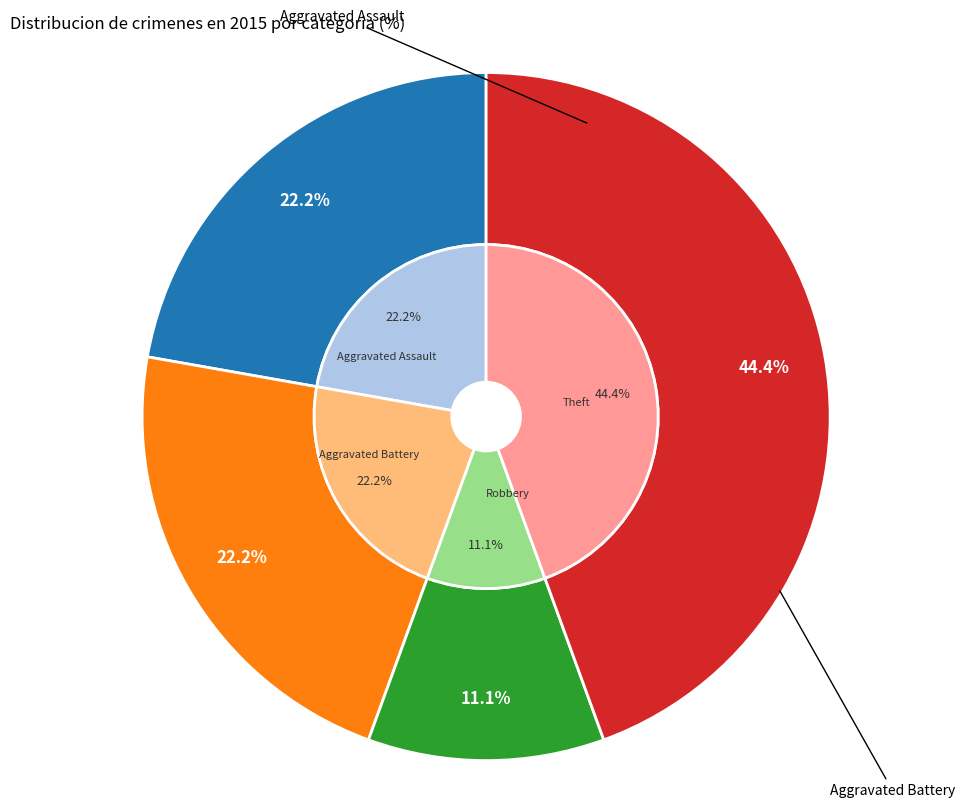

What percentage is the Theft slice, to the nearest percent?

44%